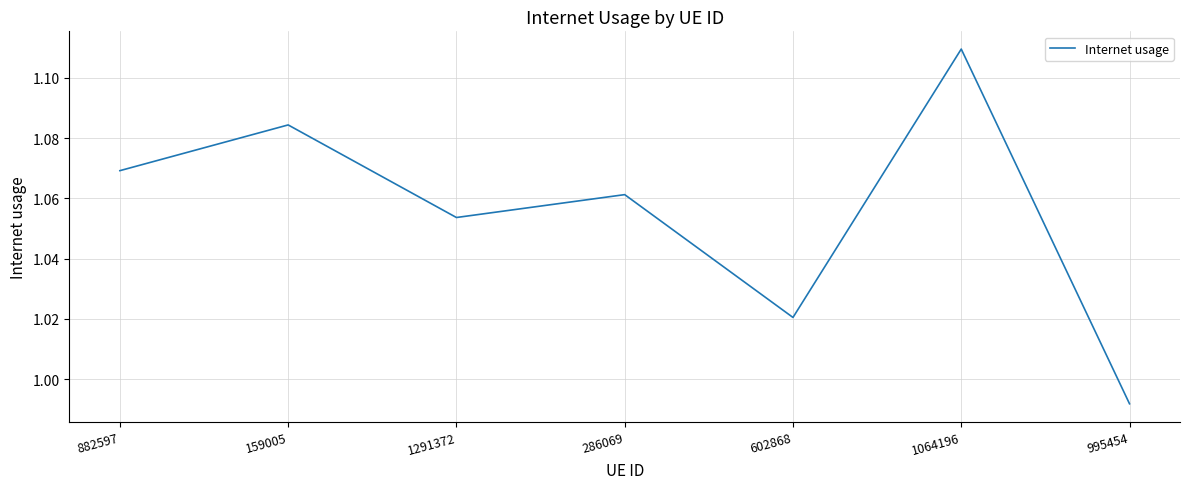

The value at 1064196 is 1.6. True or false?

False